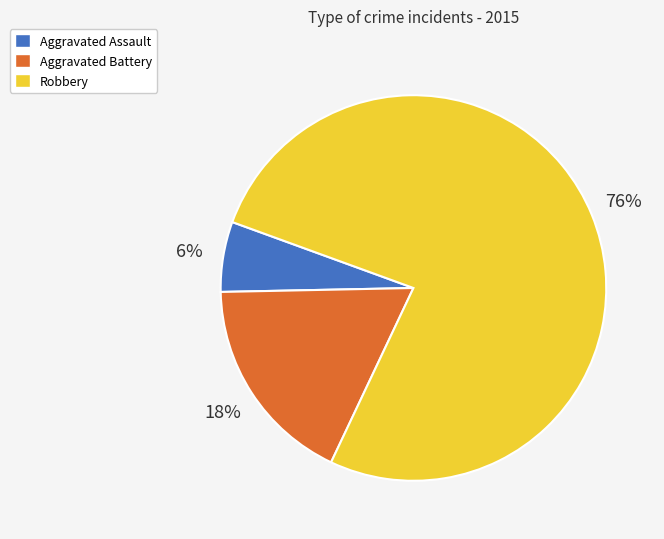

Which slice is the largest?

Robbery